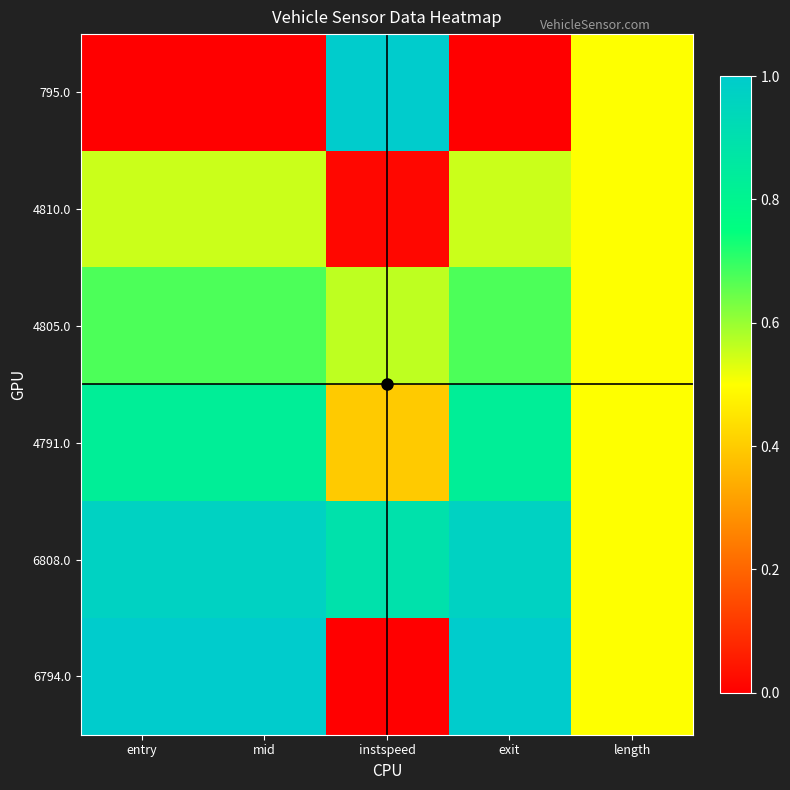

Reading left to right, extract all data points from this chart.

795.0: entry=0.0	mid=0.0	instspeed=1.0	exit=0.0	length=0.5
4810.0: entry=0.6	mid=0.6	instspeed=0.0	exit=0.6	length=0.5
4805.0: entry=0.7	mid=0.7	instspeed=0.6	exit=0.7	length=0.5
4791.0: entry=0.8	mid=0.8	instspeed=0.4	exit=0.8	length=0.5
6808.0: entry=1.0	mid=1.0	instspeed=0.9	exit=1.0	length=0.5
6794.0: entry=1.0	mid=1.0	instspeed=0.0	exit=1.0	length=0.5